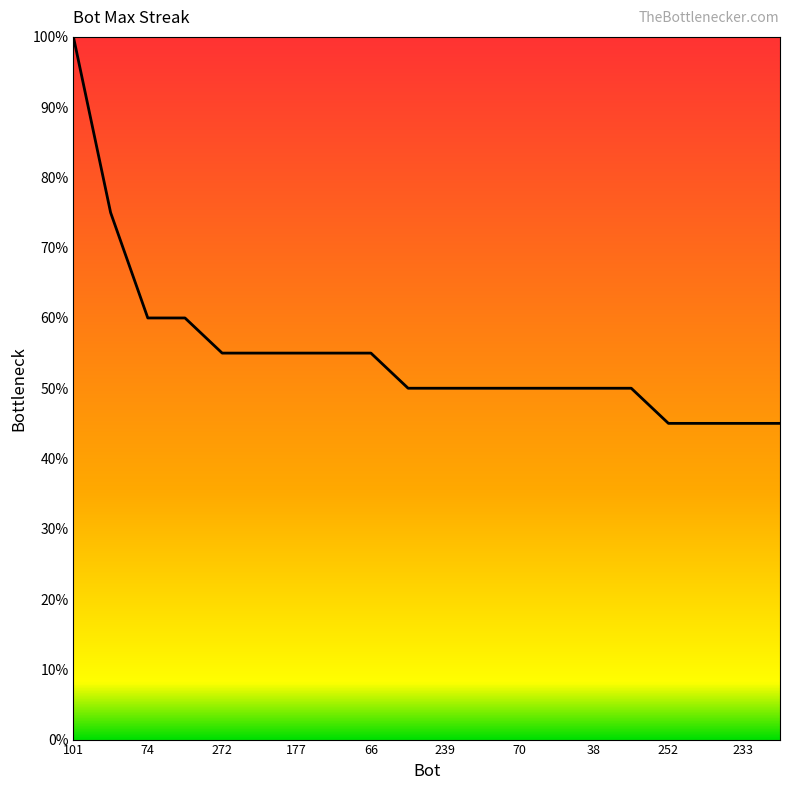

What is the minimum value shown in the chart?

45.0